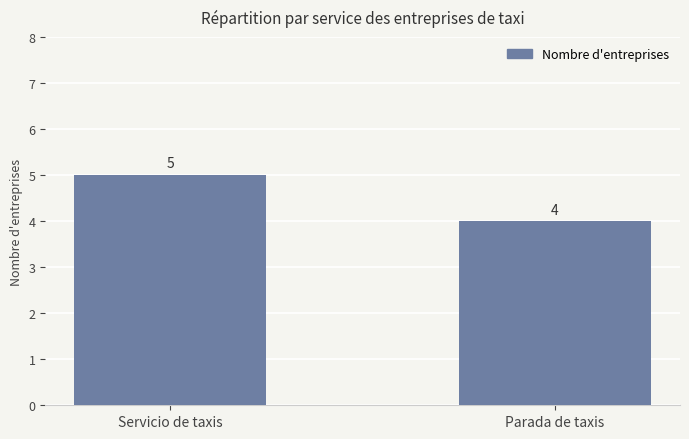

Count the number of data series in this chart.

1